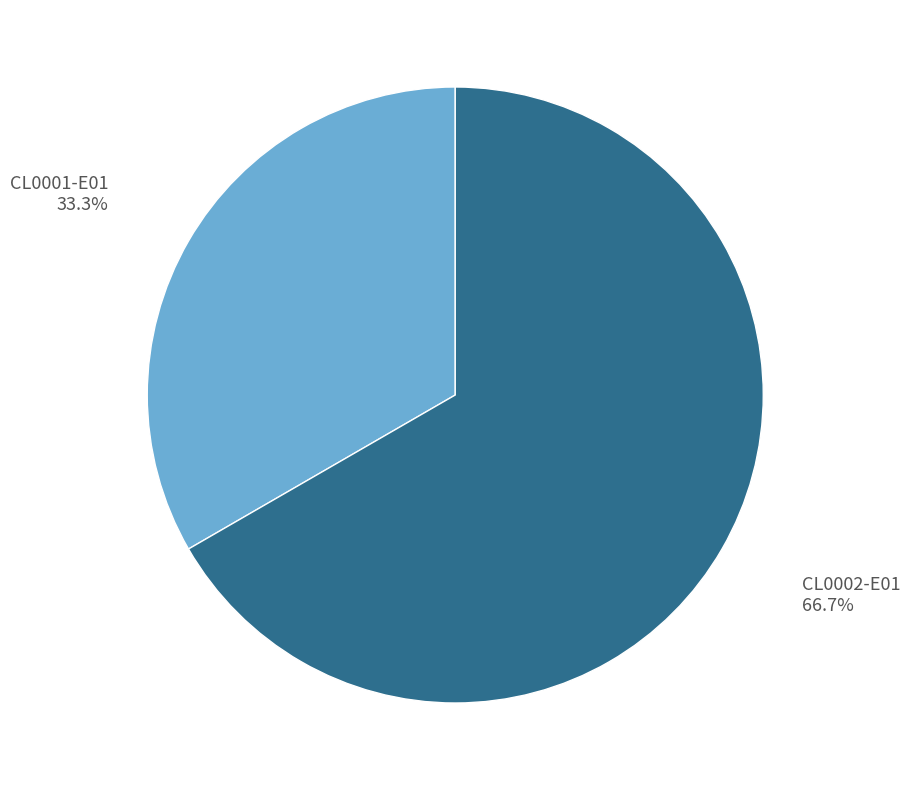

Is there a majority slice in this chart?

Yes